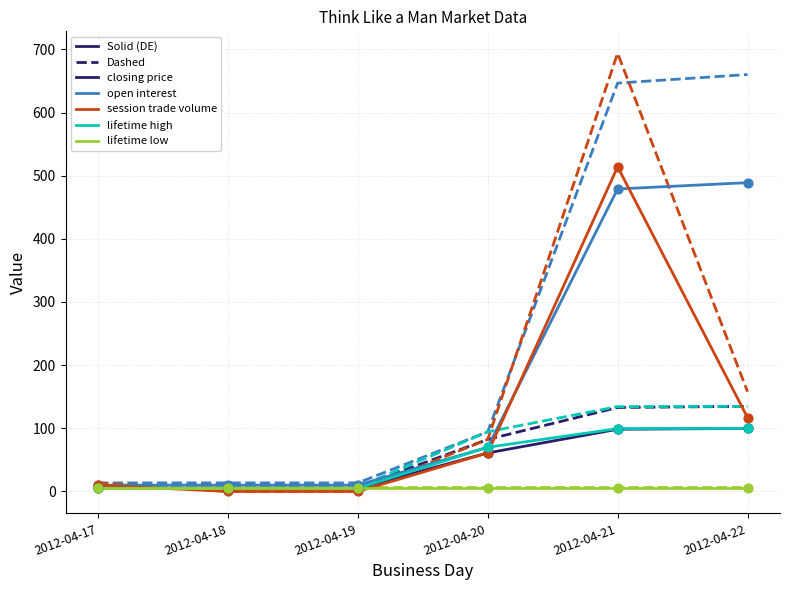

At which category is the sum across all series the highest?

2012-04-21